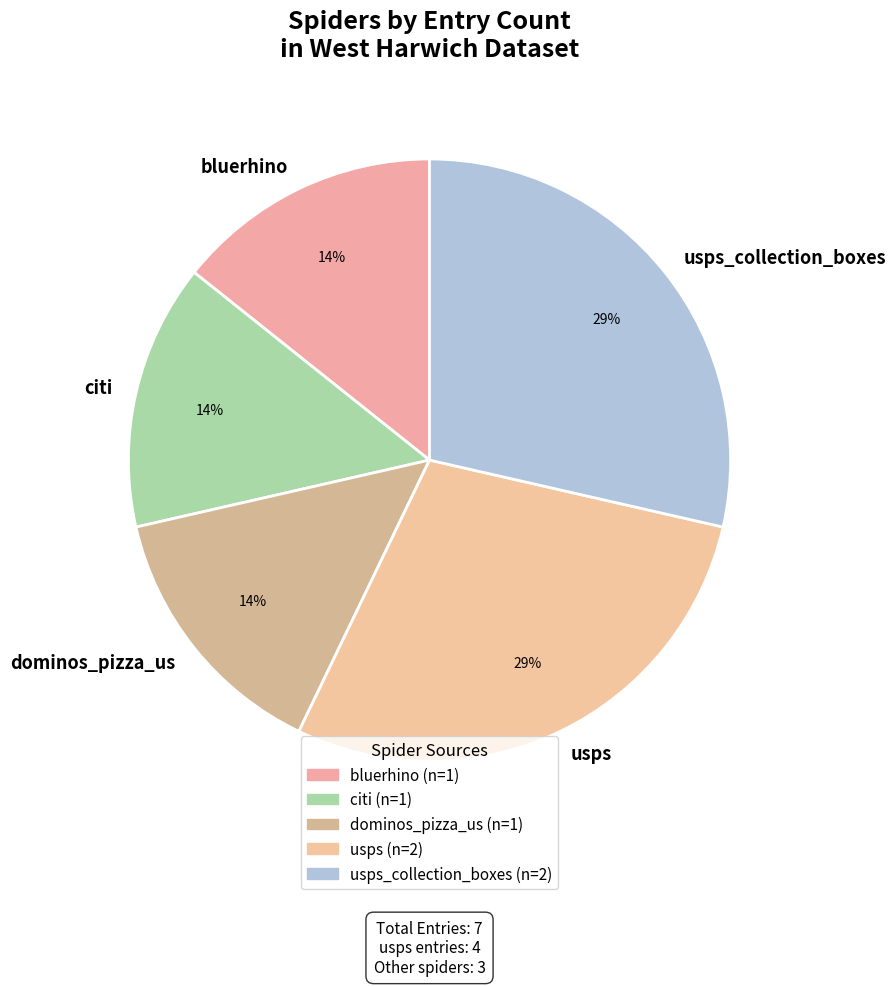

To the nearest percent, what is the average slice percentage?

20%